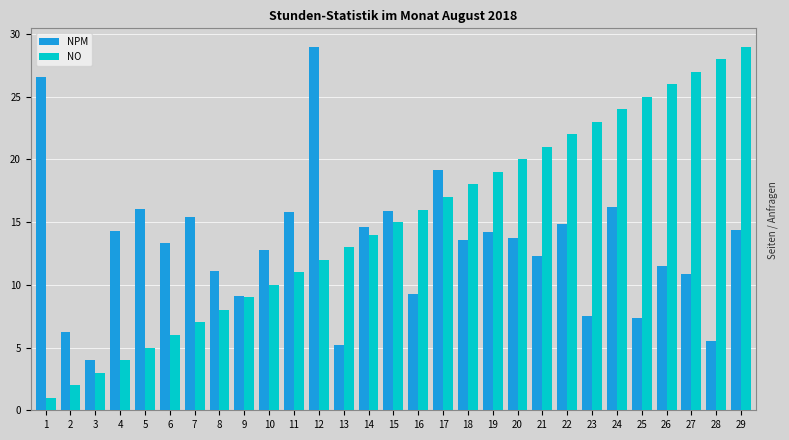

How many bars are there in total?

58